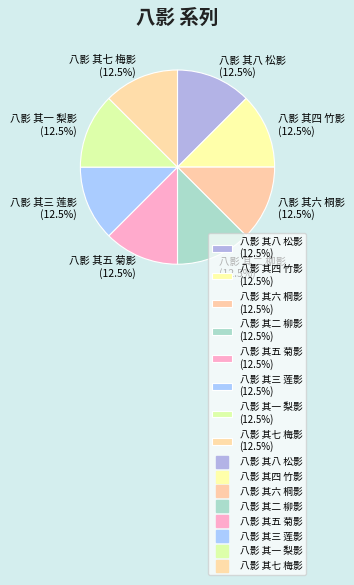

Does any single category account for the majority?

No